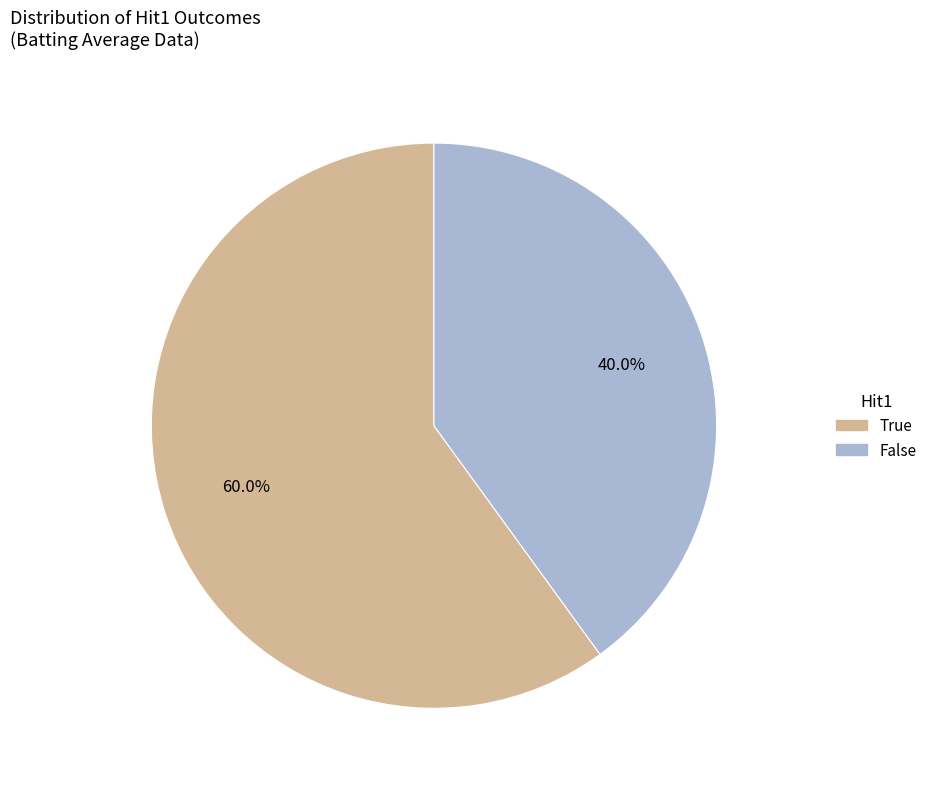

Is there a majority slice in this chart?

Yes